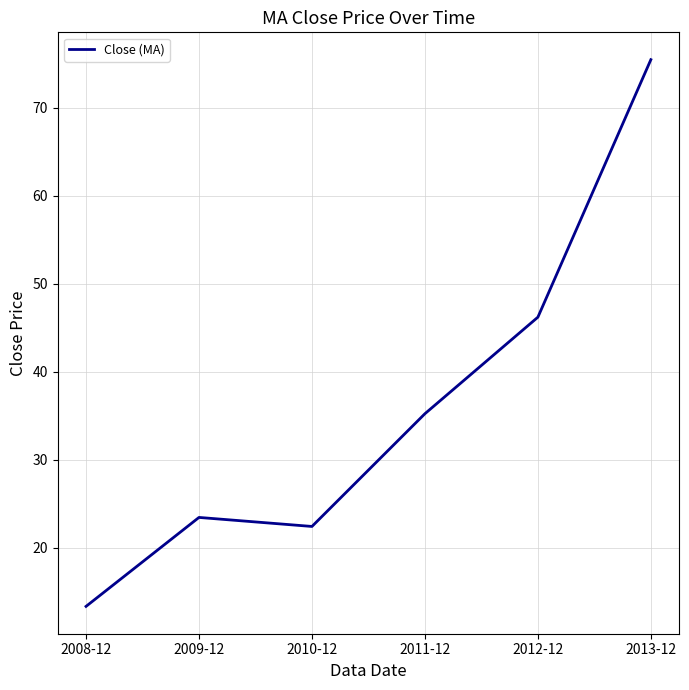

What is the difference between the maximum and second lowest values?

53.1